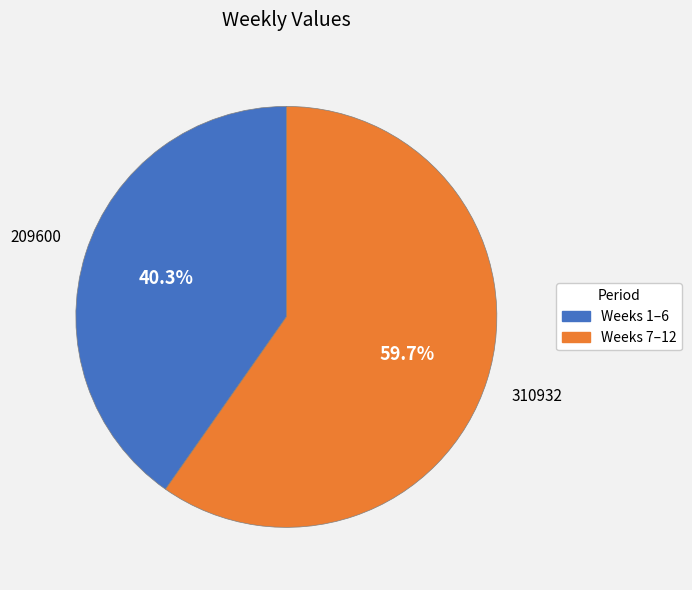

Count the number of slices in the pie.

2